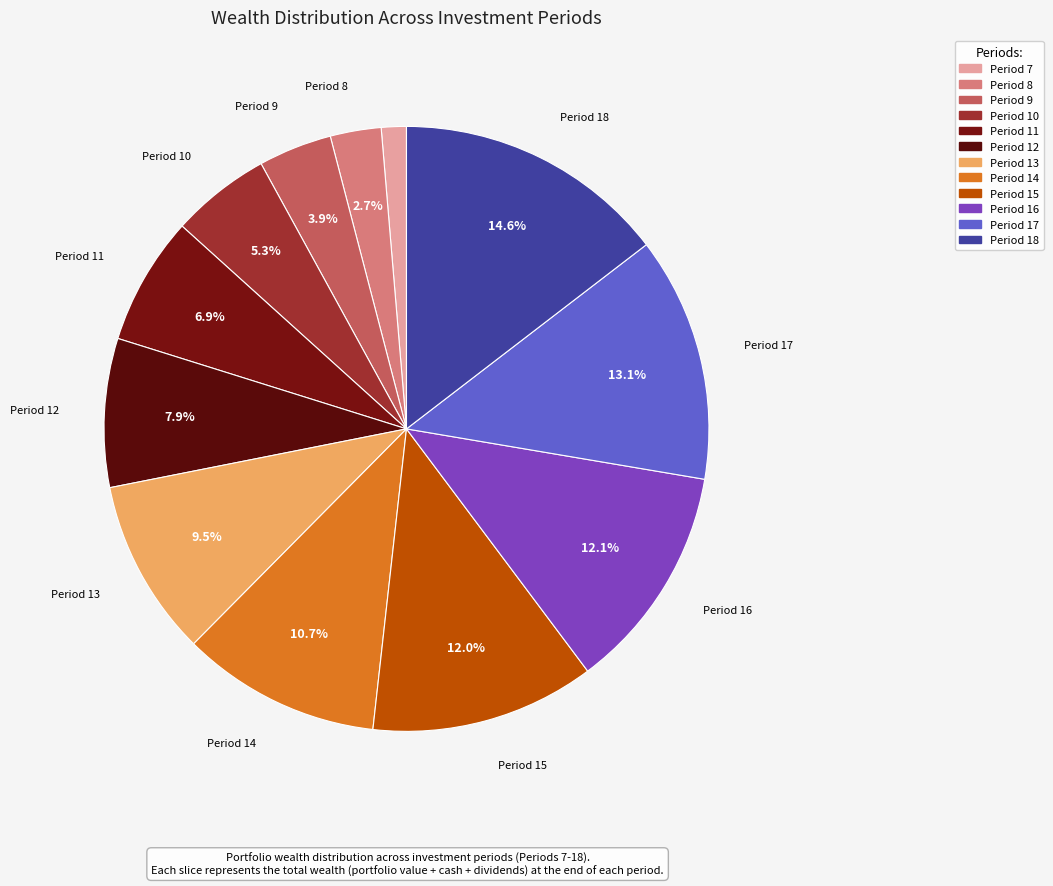

How many slices are in this pie chart?

12